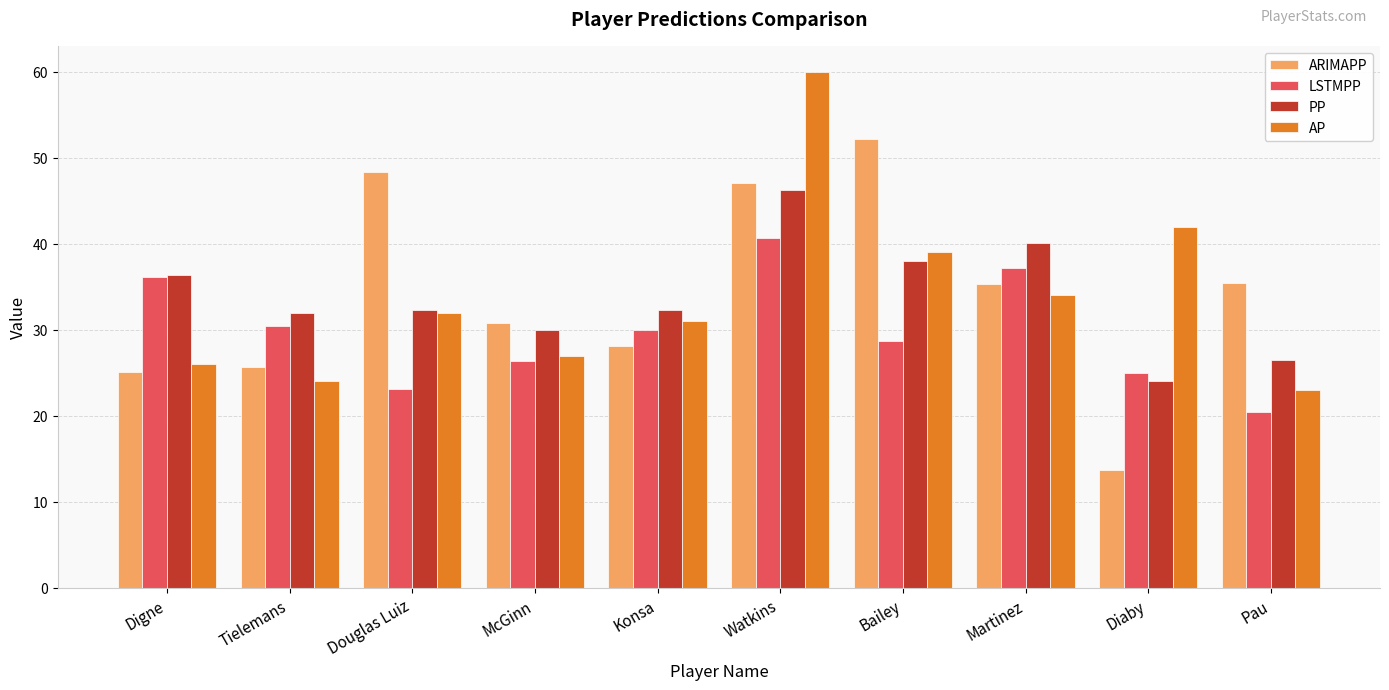

Which category has the lowest value in the ARIMAPP series?

Diaby